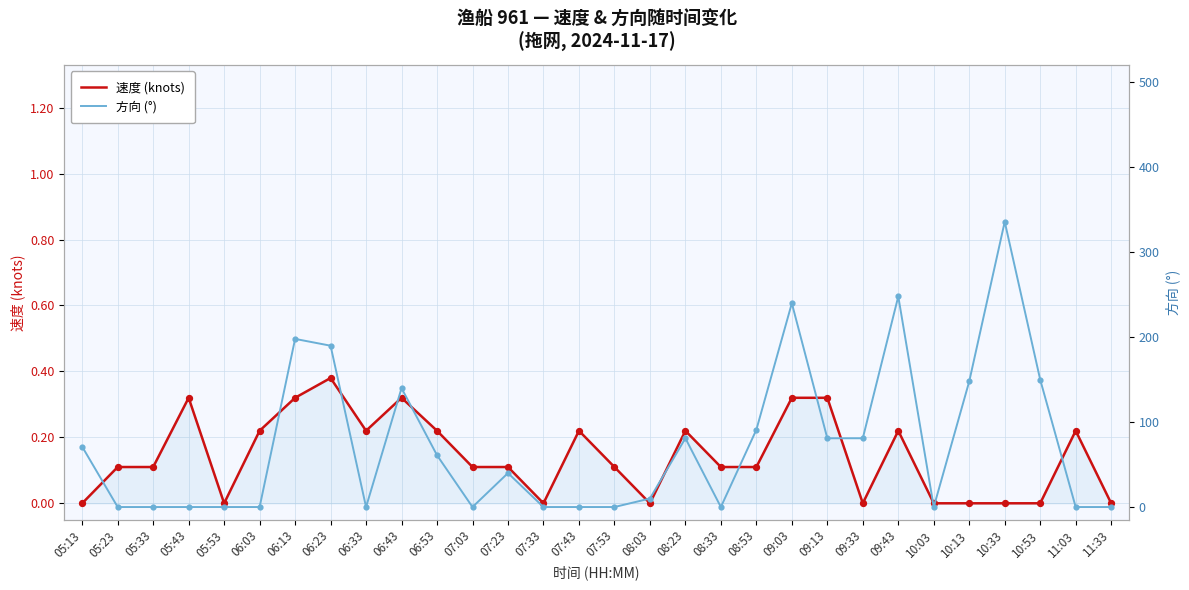

What are all the series names shown in the legend?

速度 (knots), 方向 (°)